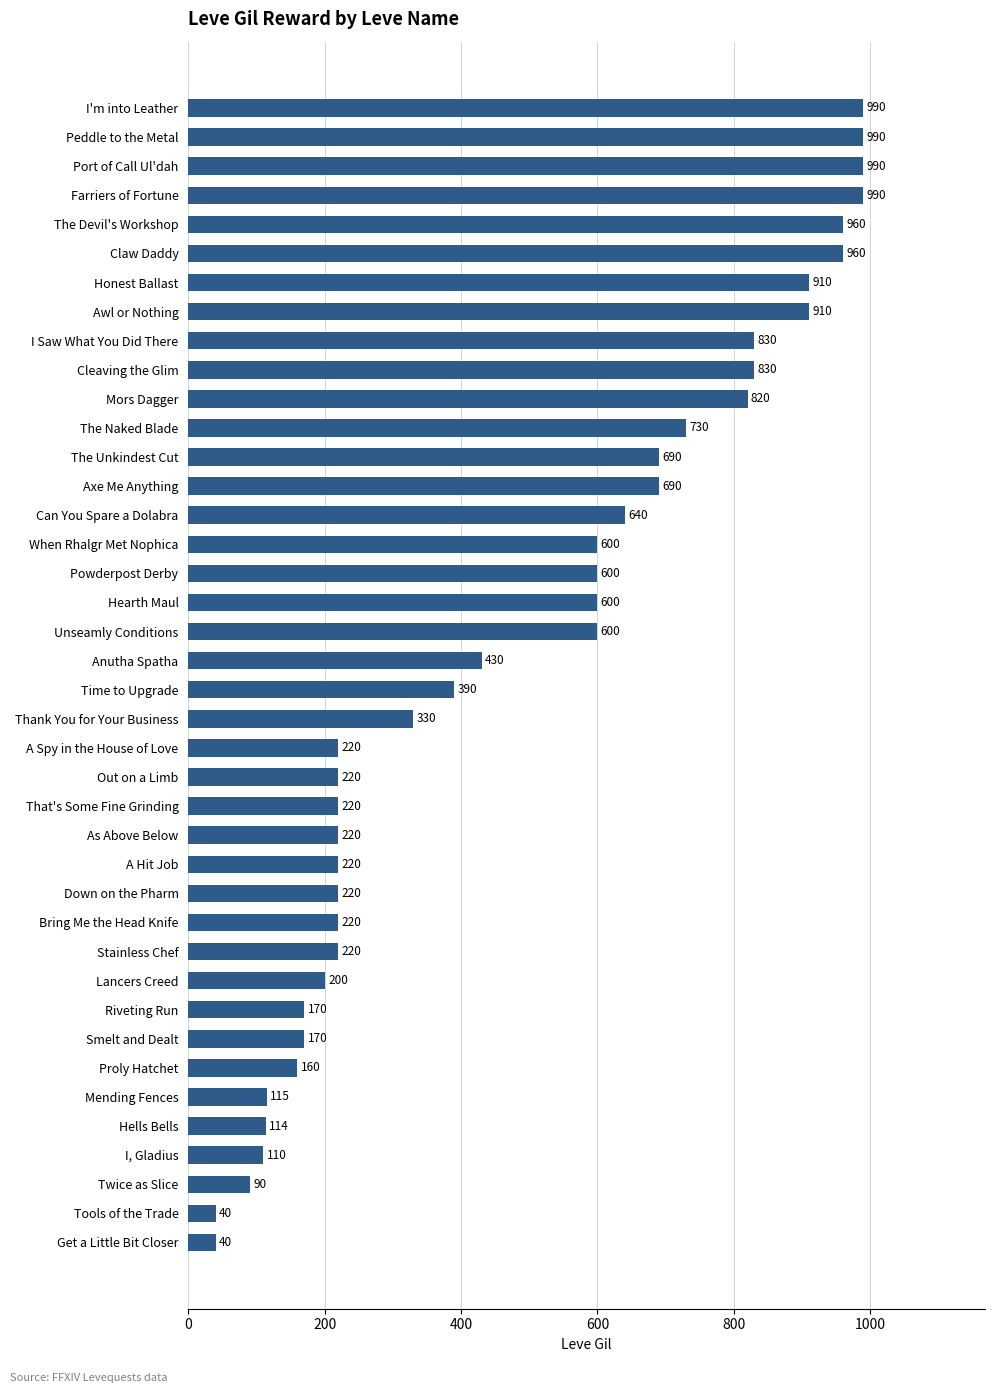

The chart shows a value of 820 at Mors Dagger. True or false?

True